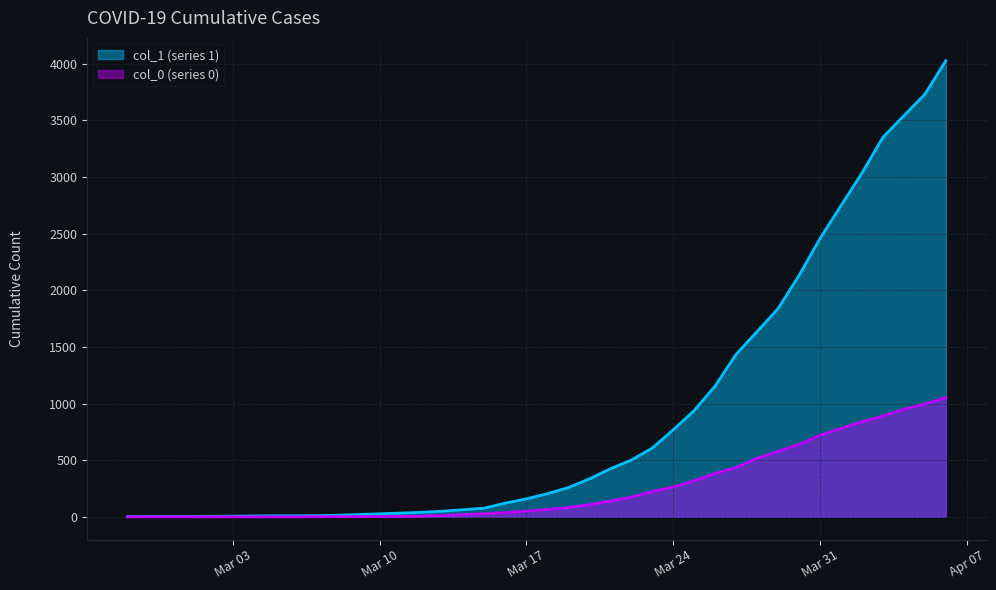

Which series has the largest range (max minus min)?

col_1 (series 1)